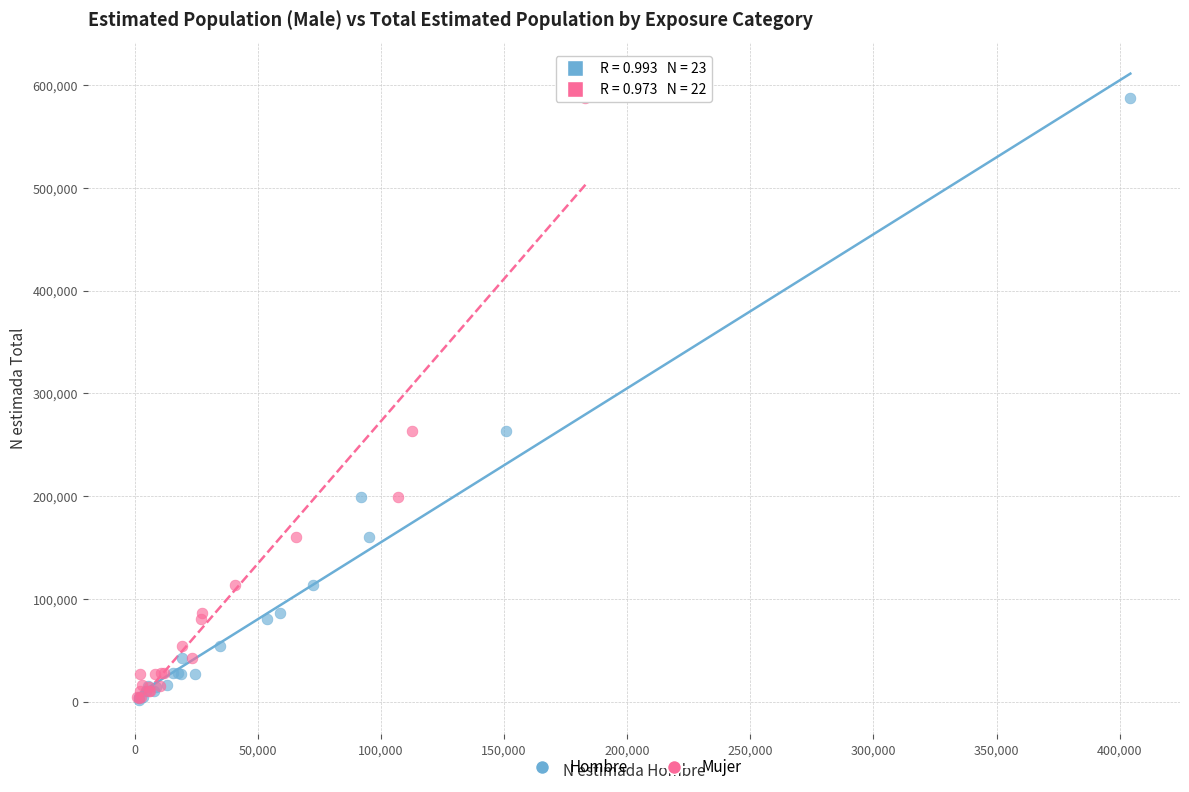

Which series has the widest spread of Y values?

Hombre